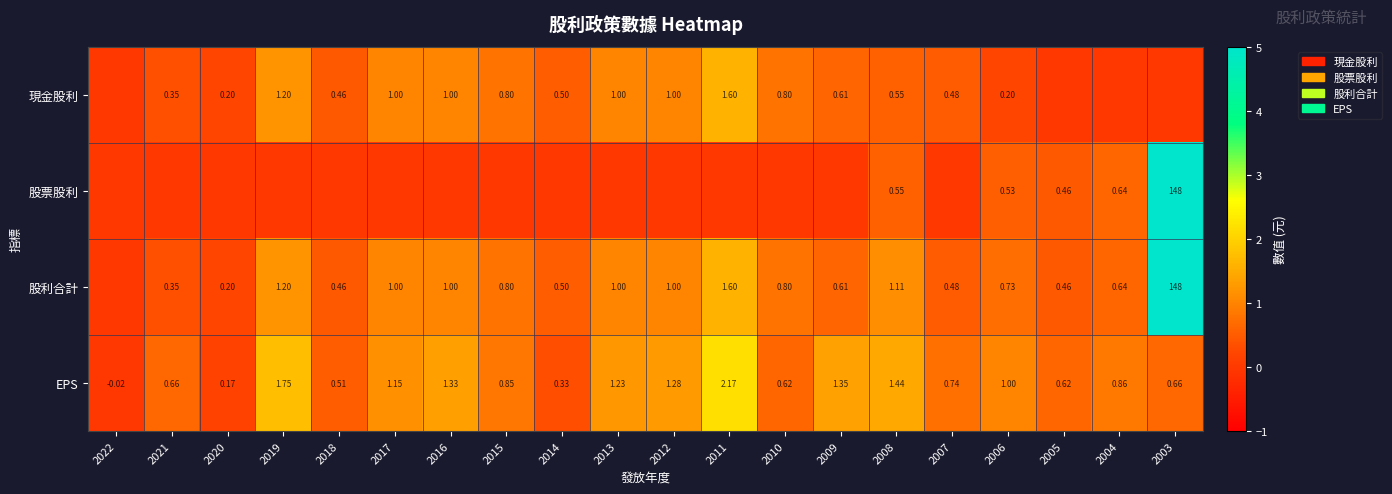

How many data points in EPS are less than 0?

1